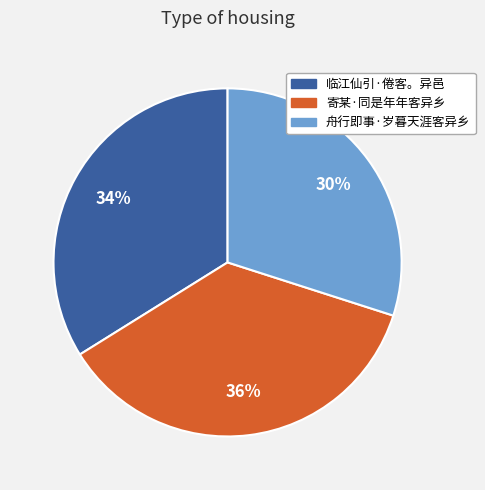

Rank the categories by value from highest to lowest.

寄某·同是年年客异乡, 临江仙引·倦客。异邑, 舟行即事·岁暮天涯客异乡